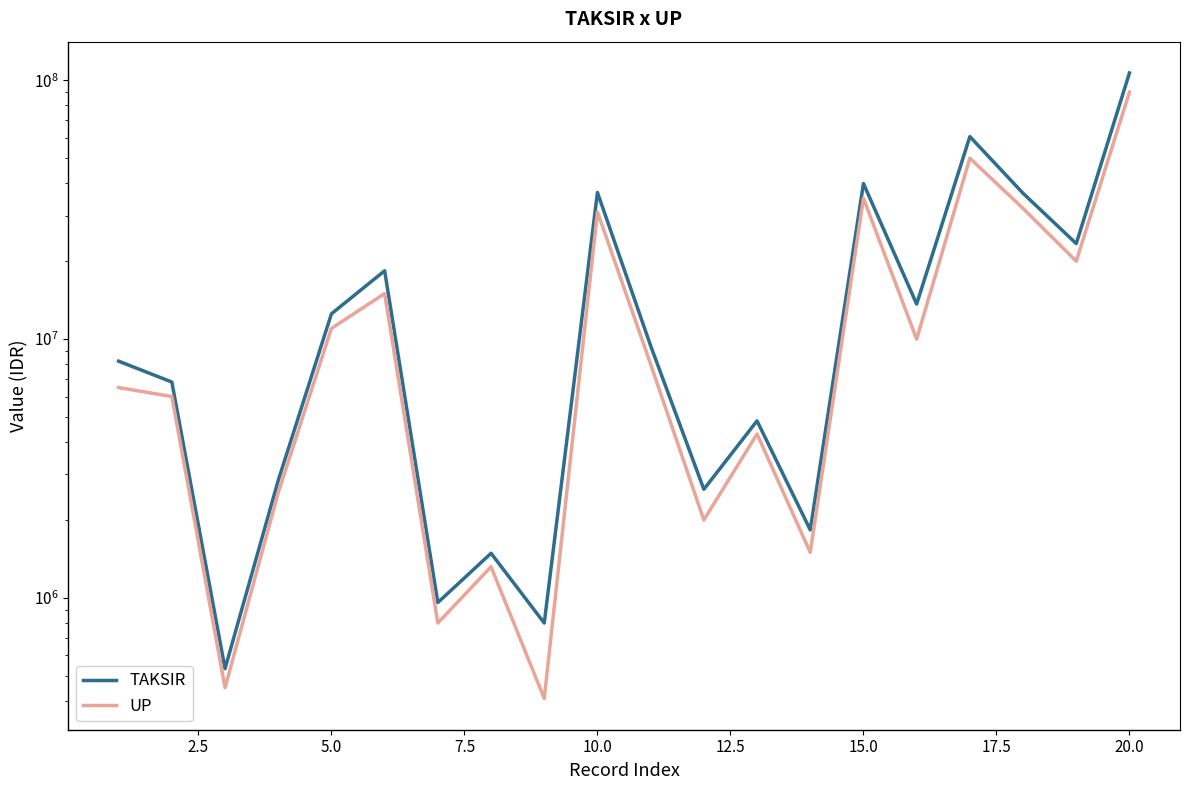

Which series has the largest total across all categories?

TAKSIR